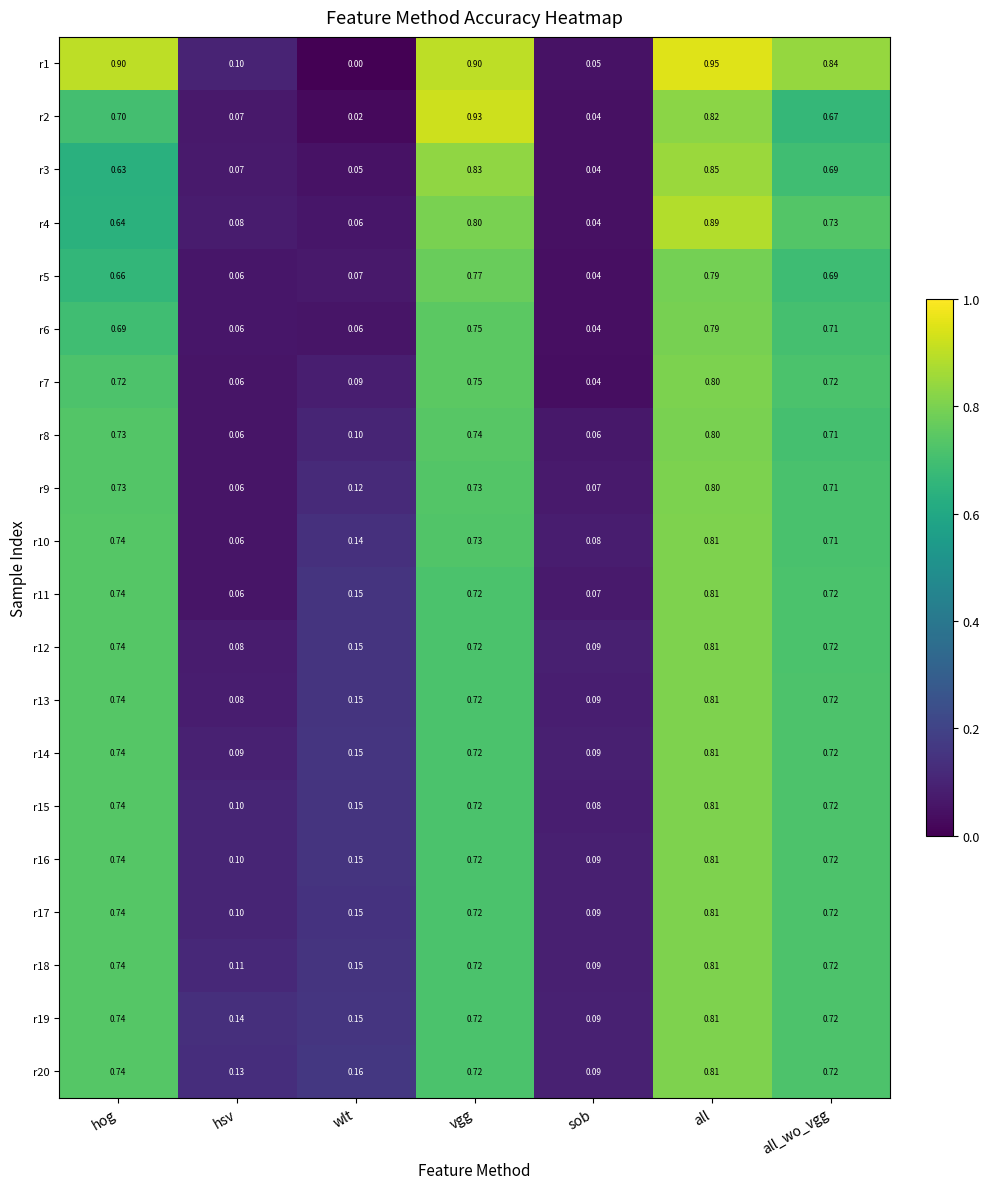

At which category is the sum across all series the highest?

all